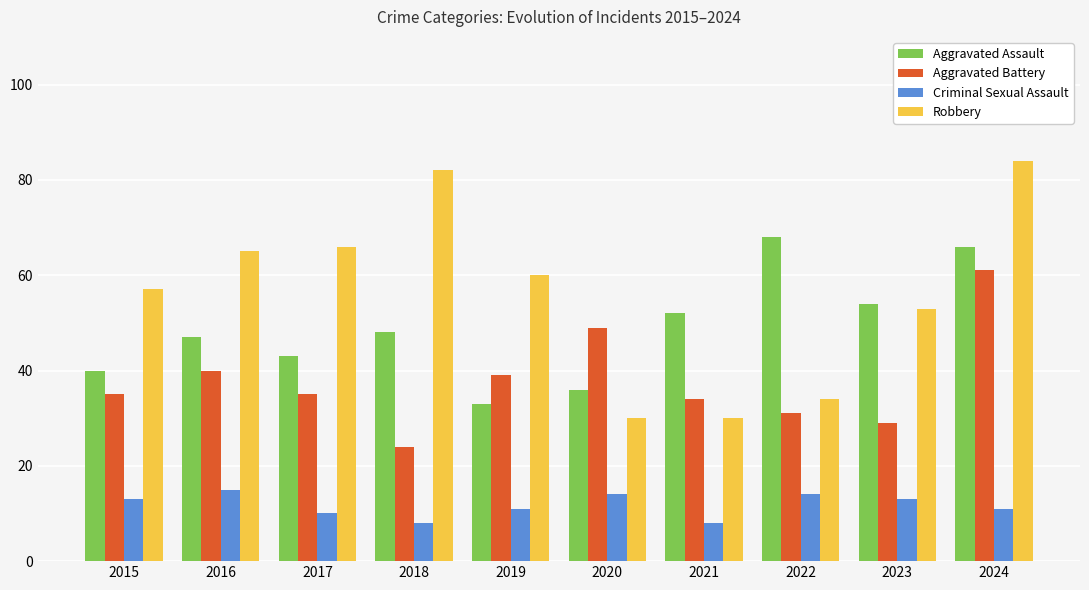

Reading right to left, transcribe all the data shown in this chart.

Aggravated Assault: 2024=66	2023=54	2022=68	2021=52	2020=36	2019=33	2018=48	2017=43	2016=47	2015=40
Aggravated Battery: 2024=61	2023=29	2022=31	2021=34	2020=49	2019=39	2018=24	2017=35	2016=40	2015=35
Criminal Sexual Assault: 2024=11	2023=13	2022=14	2021=8	2020=14	2019=11	2018=8	2017=10	2016=15	2015=13
Robbery: 2024=84	2023=53	2022=34	2021=30	2020=30	2019=60	2018=82	2017=66	2016=65	2015=57